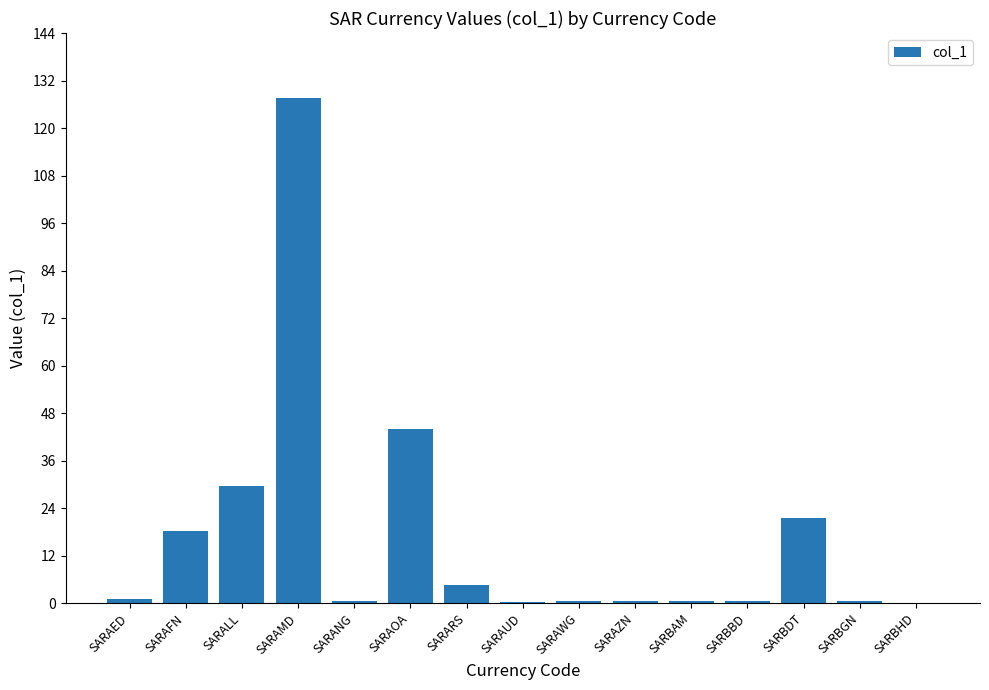

What is the change in value from SARARS to SARBHD?

-4.5